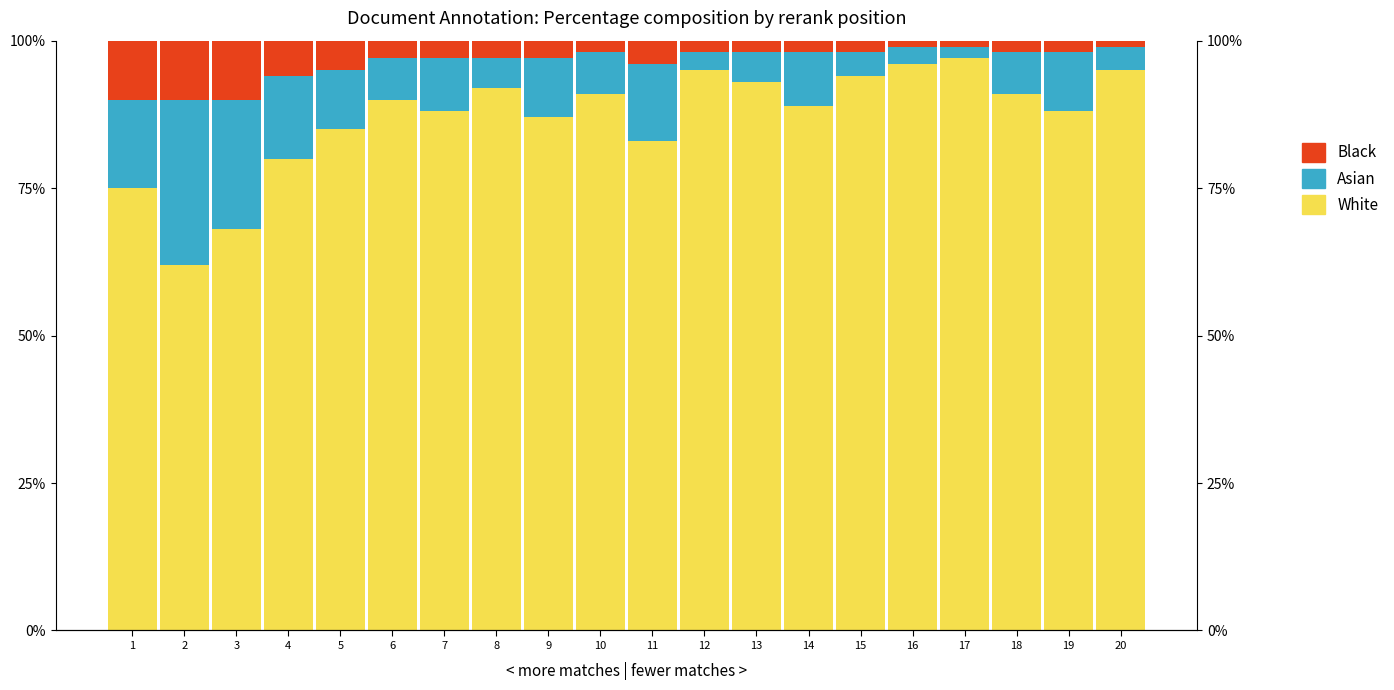

What is the greatest value displayed?

97